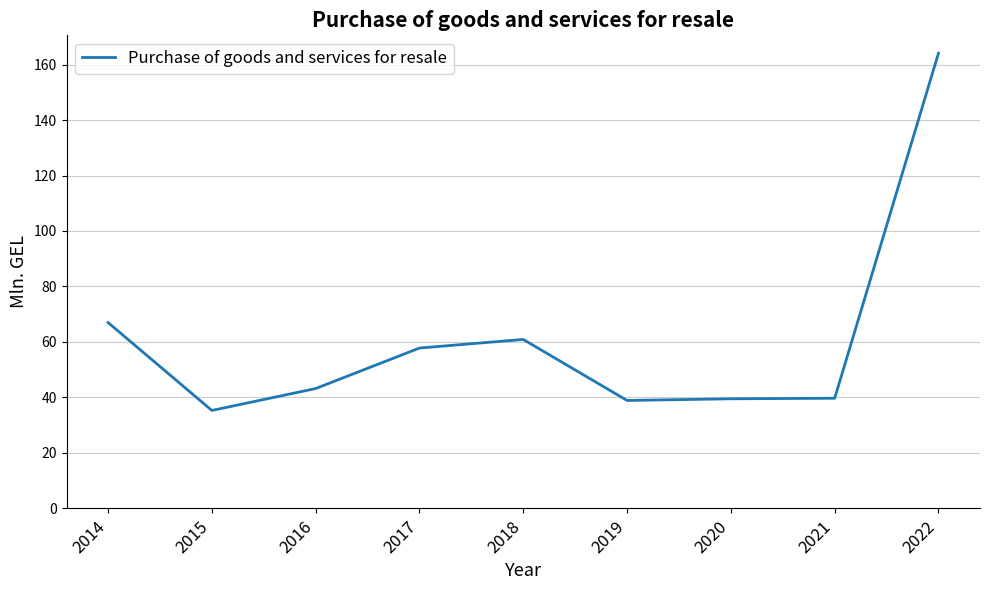

True or false: the data has more than 0 interior local peaks.

True